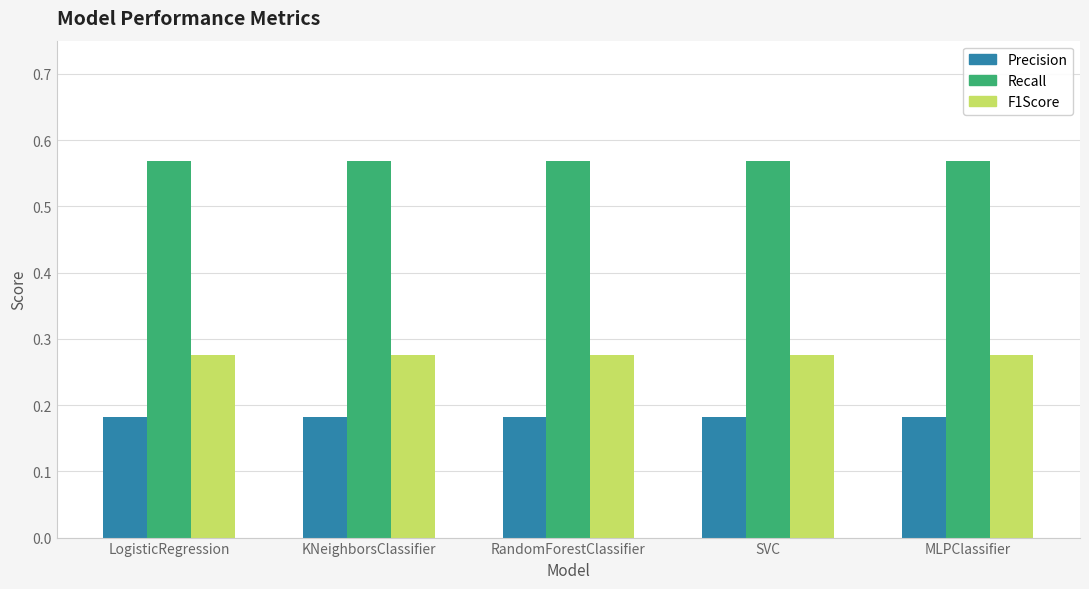

The value of Recall at RandomForestClassifier is 0.9. True or false?

False